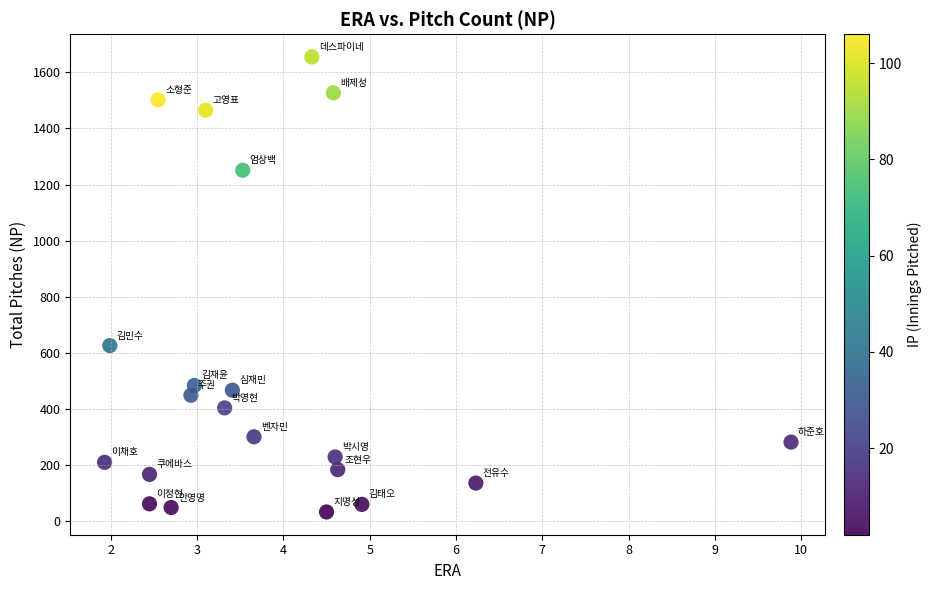

What is the range of Y values (max minus min)?

1622